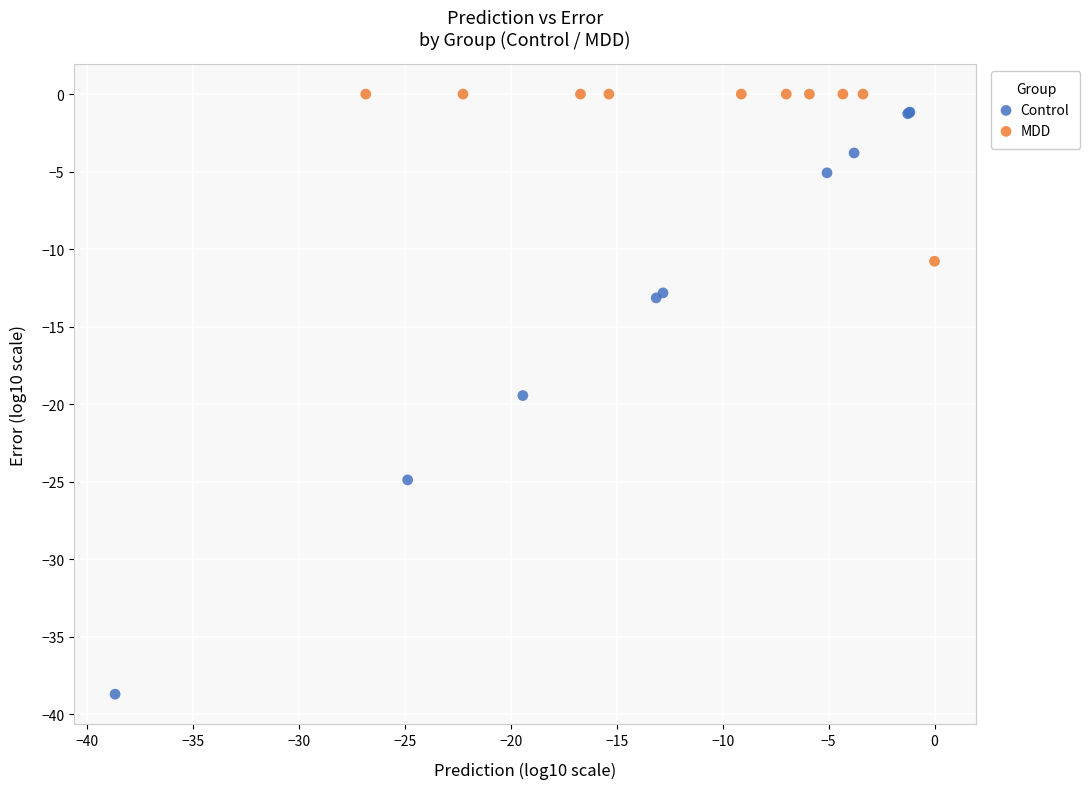

Which series has the largest Y range (max minus min)?

Control